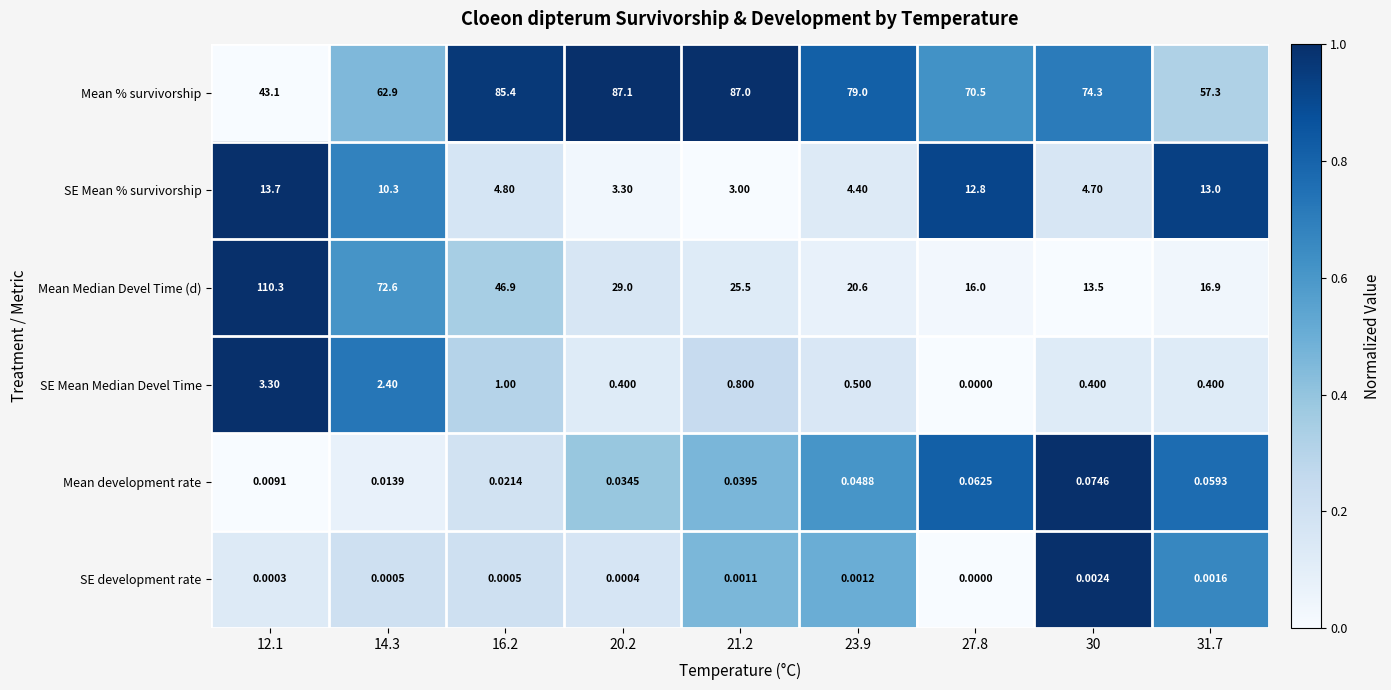

At which category is the sum across all series the highest?

12.1